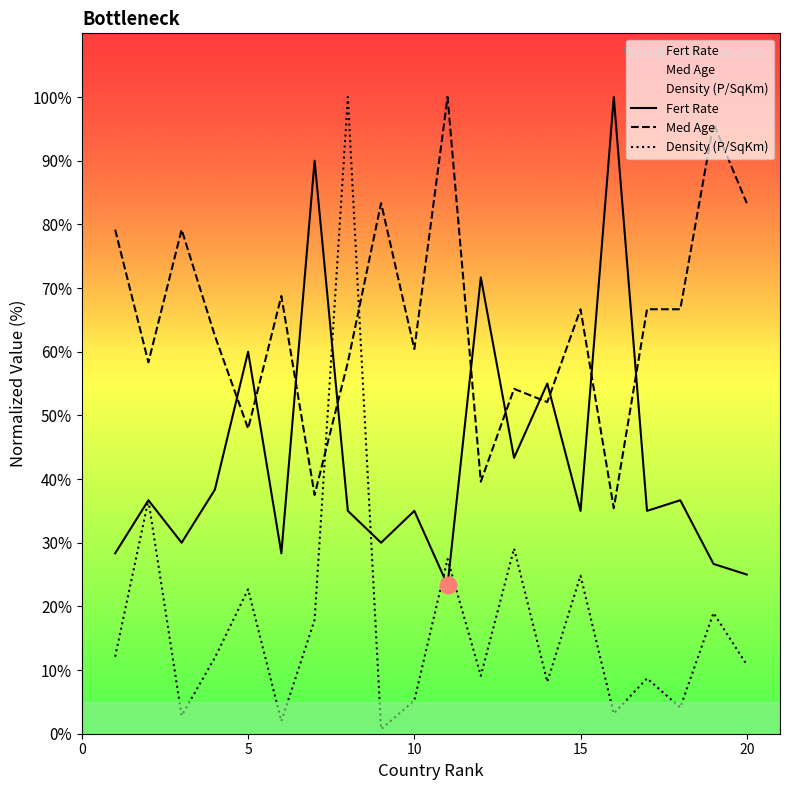

What is the sum of the Density (P/SqKm) values at 5 and 10?

27.9